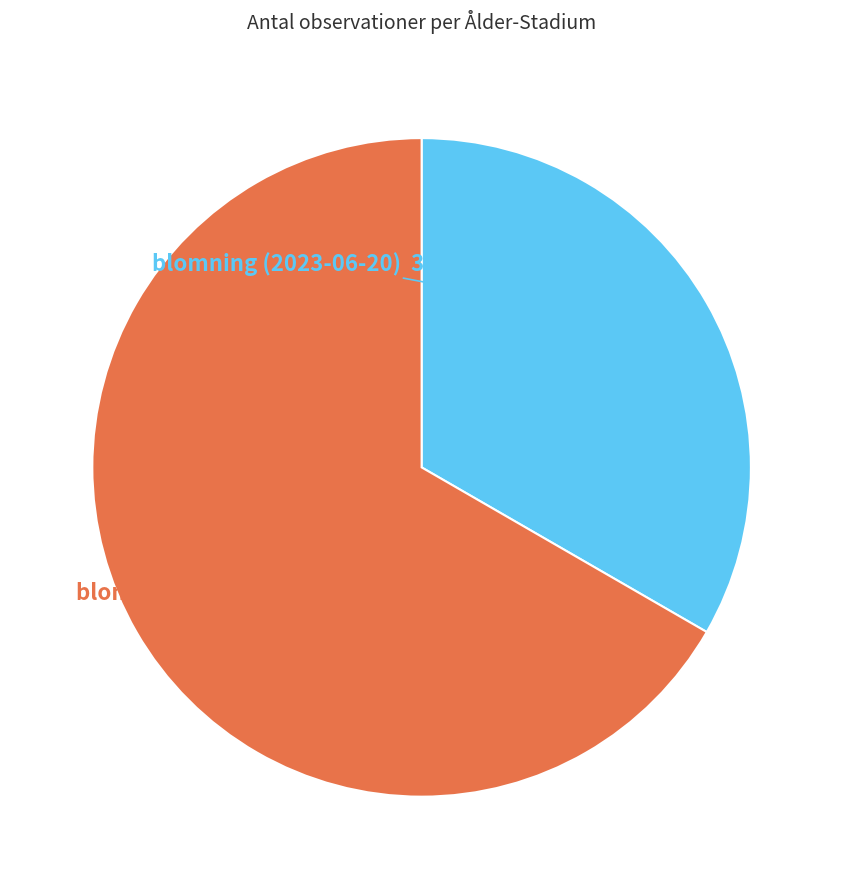

To the nearest percent, what is the average slice percentage?

50%